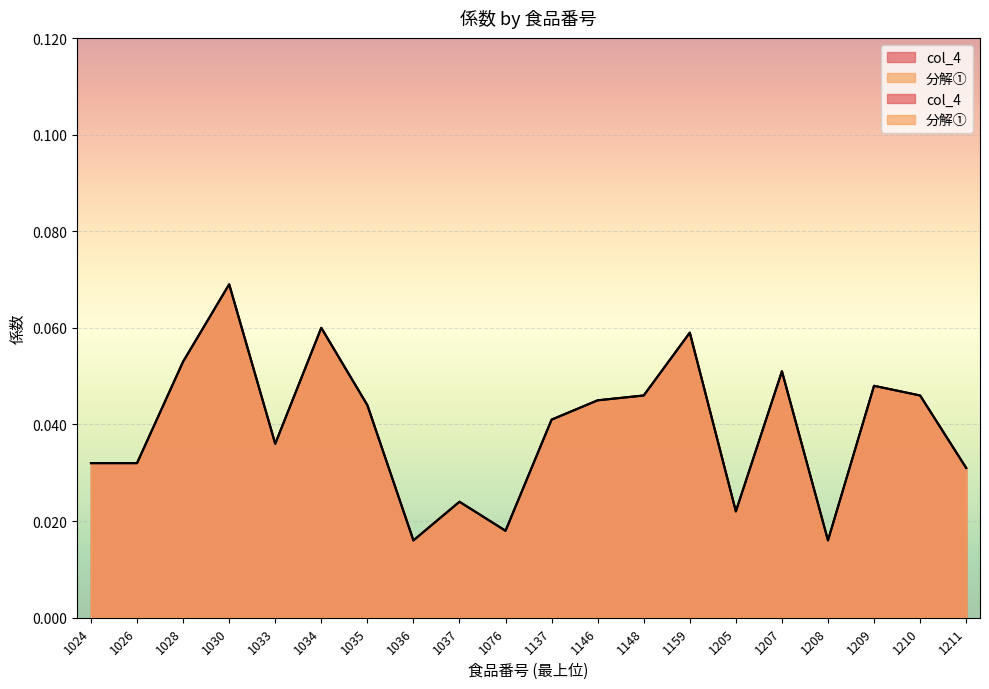

Reading left to right, what are all the values shown in this chart?

col_4: 1024=0.0	1026=0.0	1028=0.1	1030=0.1	1033=0.0	1034=0.1	1035=0.0	1036=0.0	1037=0.0	1076=0.0	1137=0.0	1146=0.0	1148=0.0	1159=0.1	1205=0.0	1207=0.1	1208=0.0	1209=0.0	1210=0.0	1211=0.0
分解①: 1024=0.0	1026=0.0	1028=0.1	1030=0.1	1033=0.0	1034=0.1	1035=0.0	1036=0.0	1037=0.0	1076=0.0	1137=0.0	1146=0.0	1148=0.0	1159=0.1	1205=0.0	1207=0.1	1208=0.0	1209=0.0	1210=0.0	1211=0.0